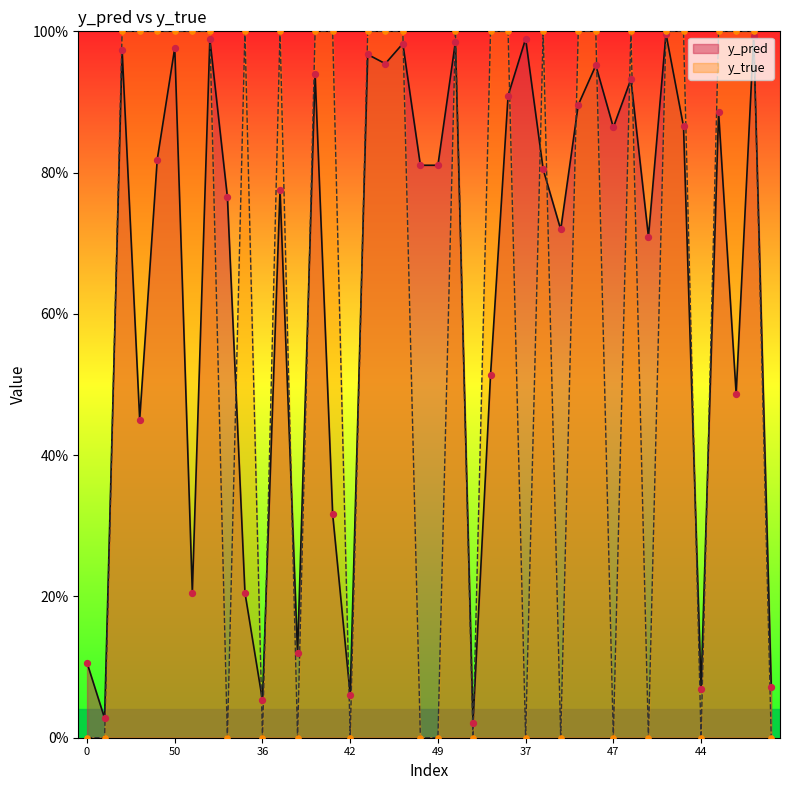

What are all the series names shown in the legend?

y_pred, y_true